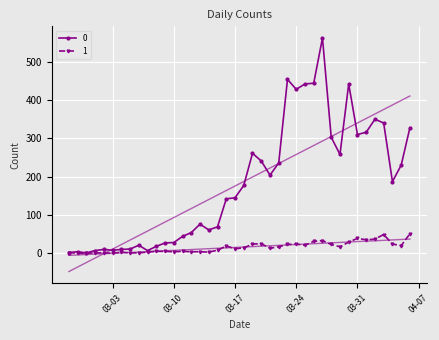

How many values in the 1 series exceed 14?

19